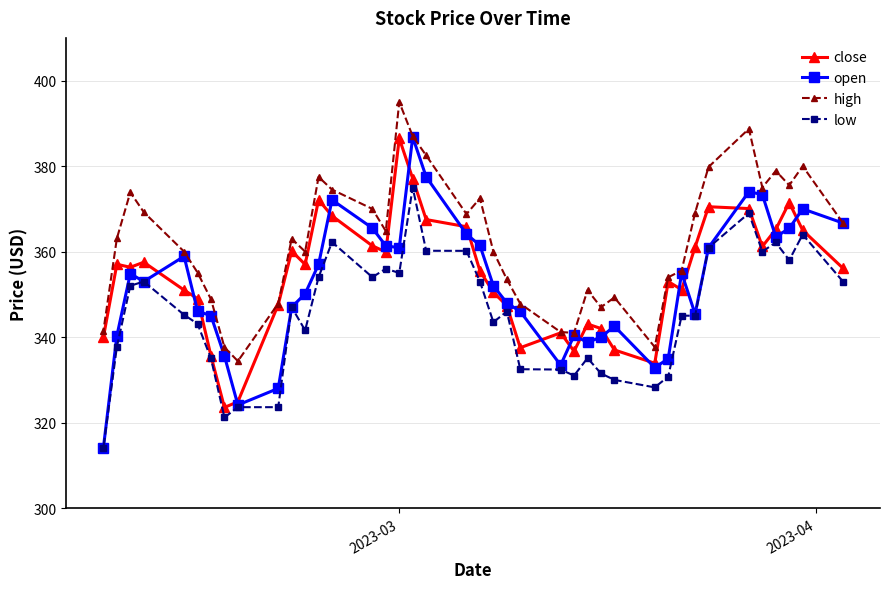

What is the minimum value for high?

334.4